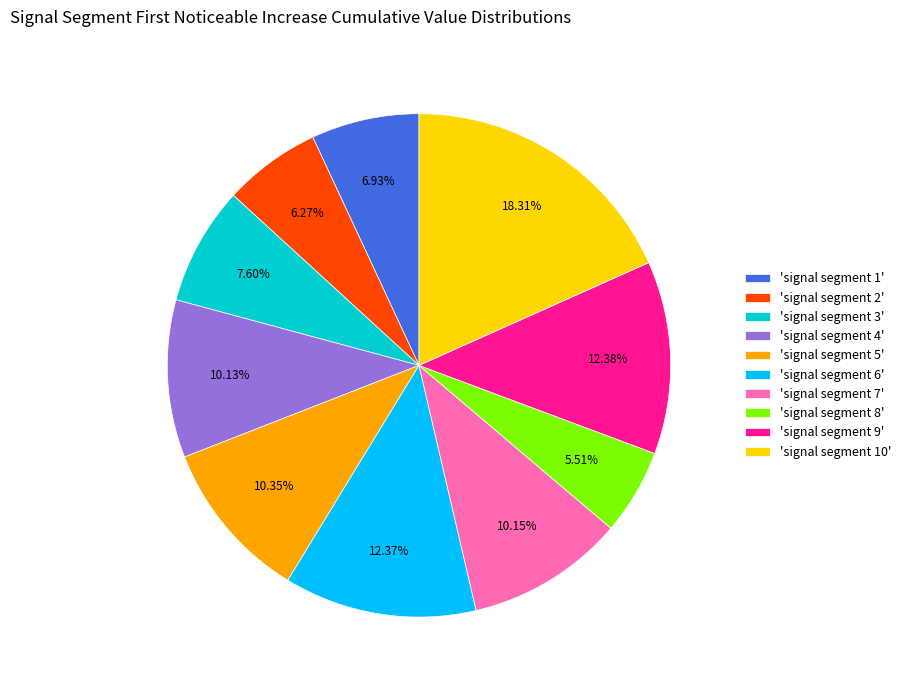

To the nearest percent, what is the difference between the largest and smallest slice percentages?

13%